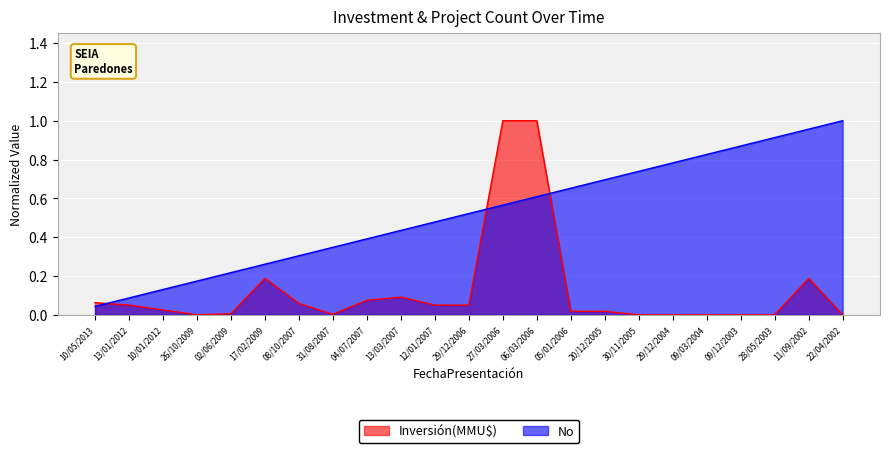

True or false: No has more than 2 points higher than both neighbors.

False